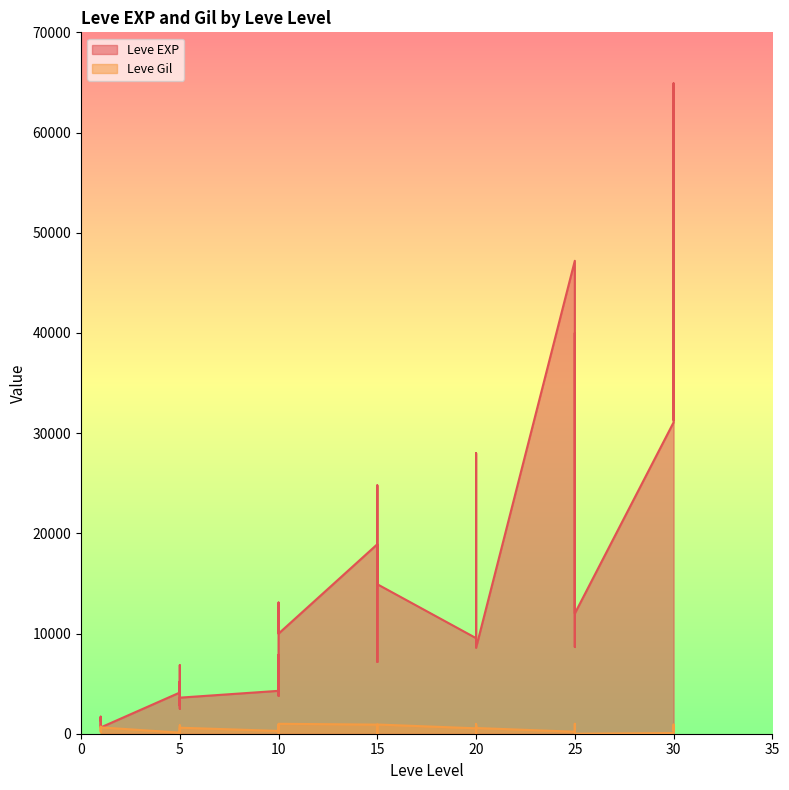

Where is the first local minimum for Leve Gil?

1